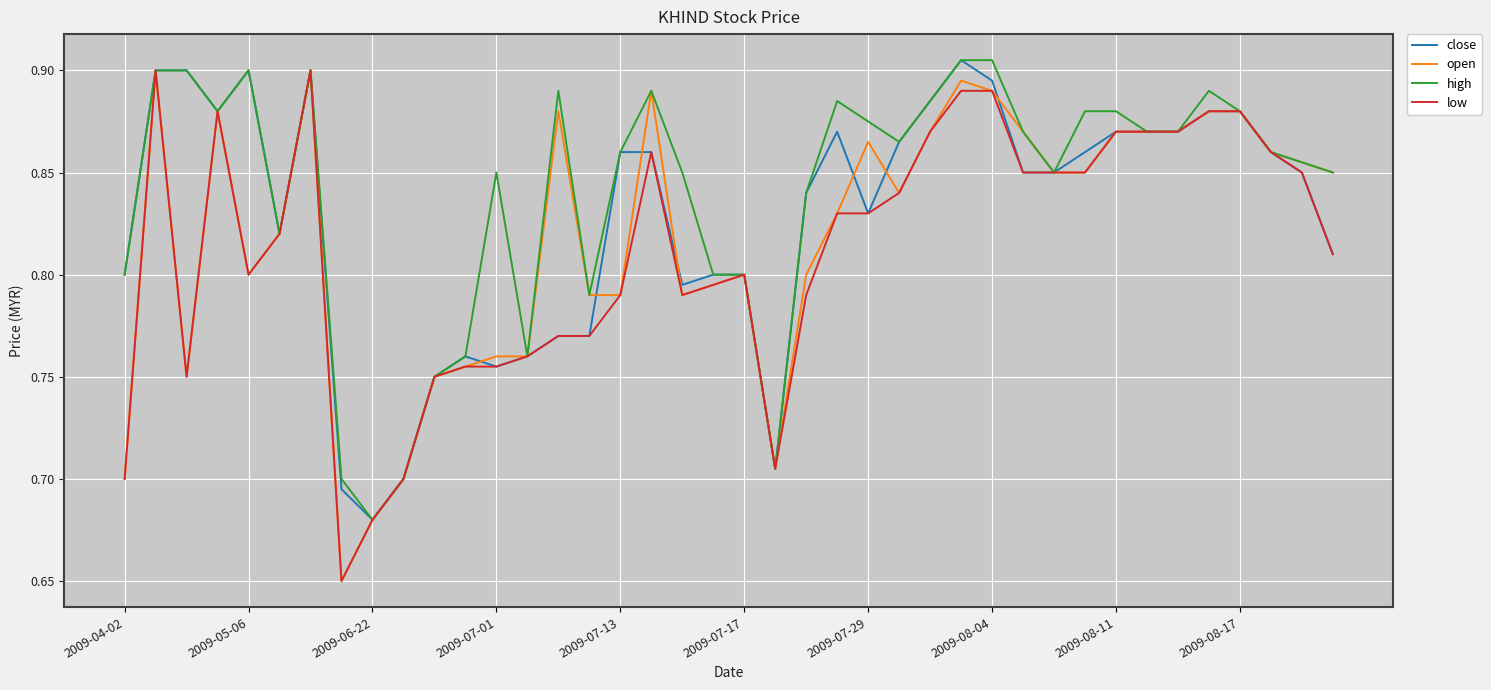

True or false: open has more than 2 points higher than both neighbors.

True